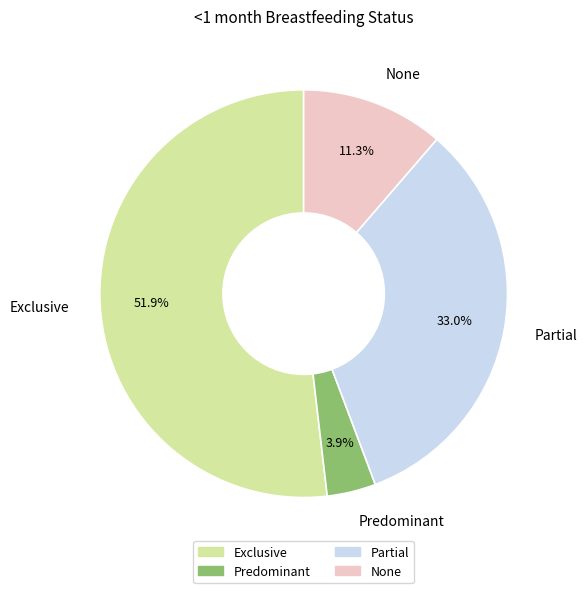

How many slices are in this pie chart?

4